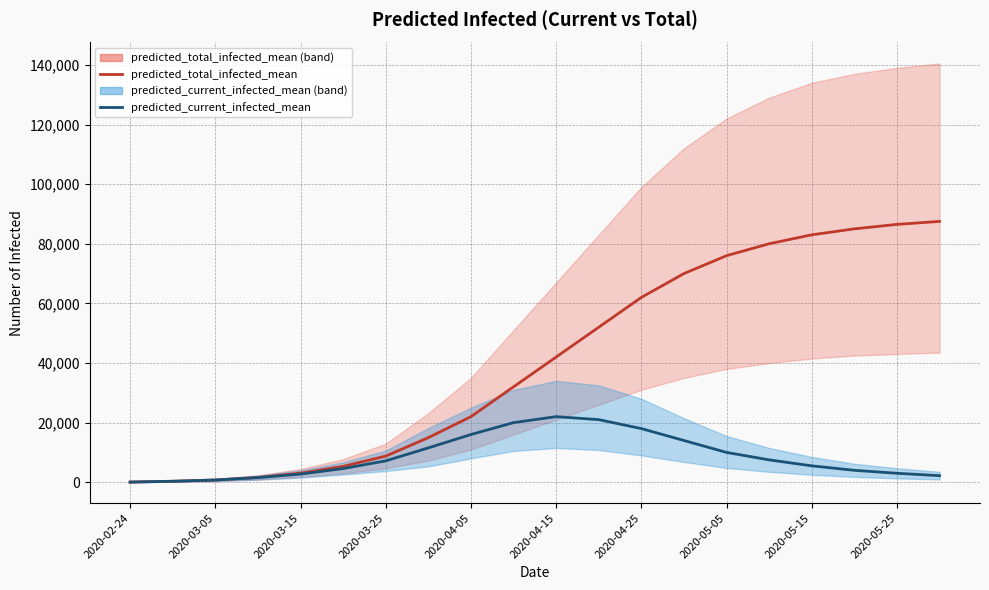

How many categories are shown in the chart?

20